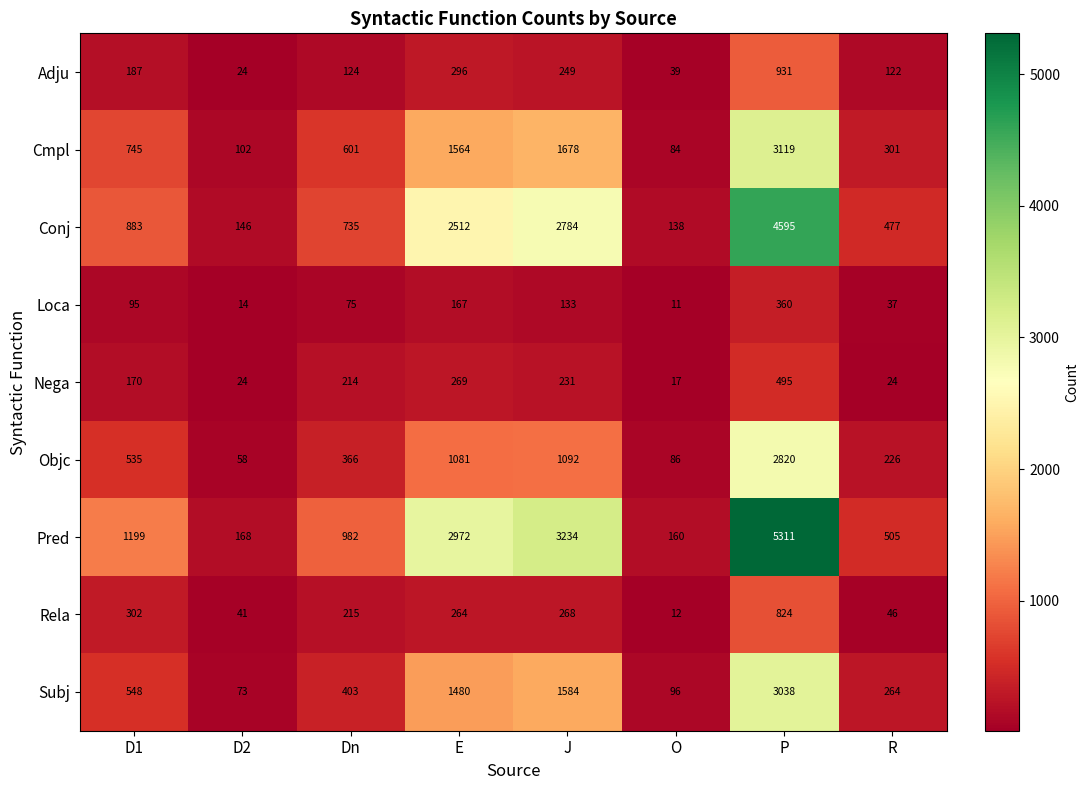

Is it true that Objc equals 58 at D2?

True